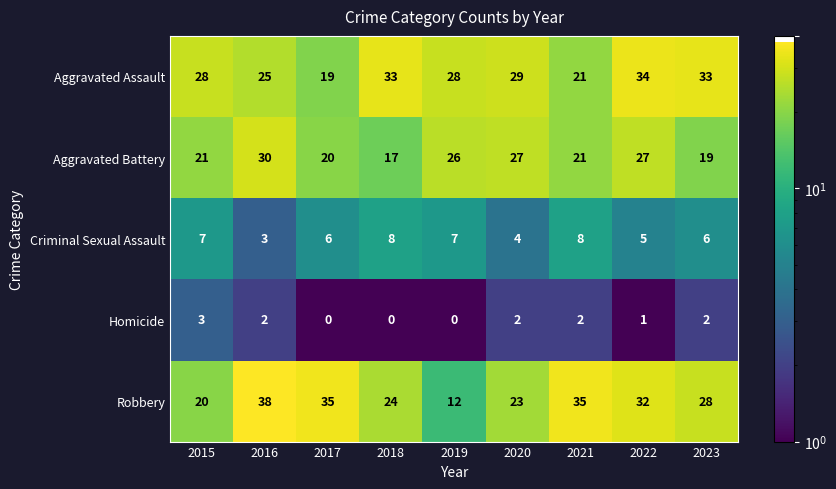

What is the difference between the maximum and second lowest values in the Aggravated Battery series?

11